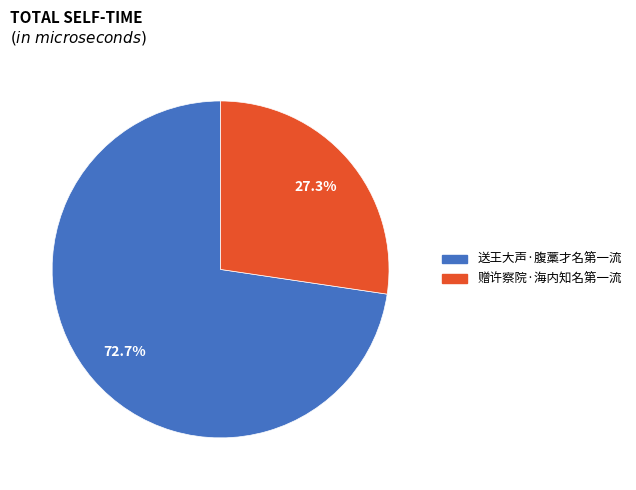

Which has a higher value, 送王大声·腹藁才名第一流 or 赠许察院·海内知名第一流?

送王大声·腹藁才名第一流